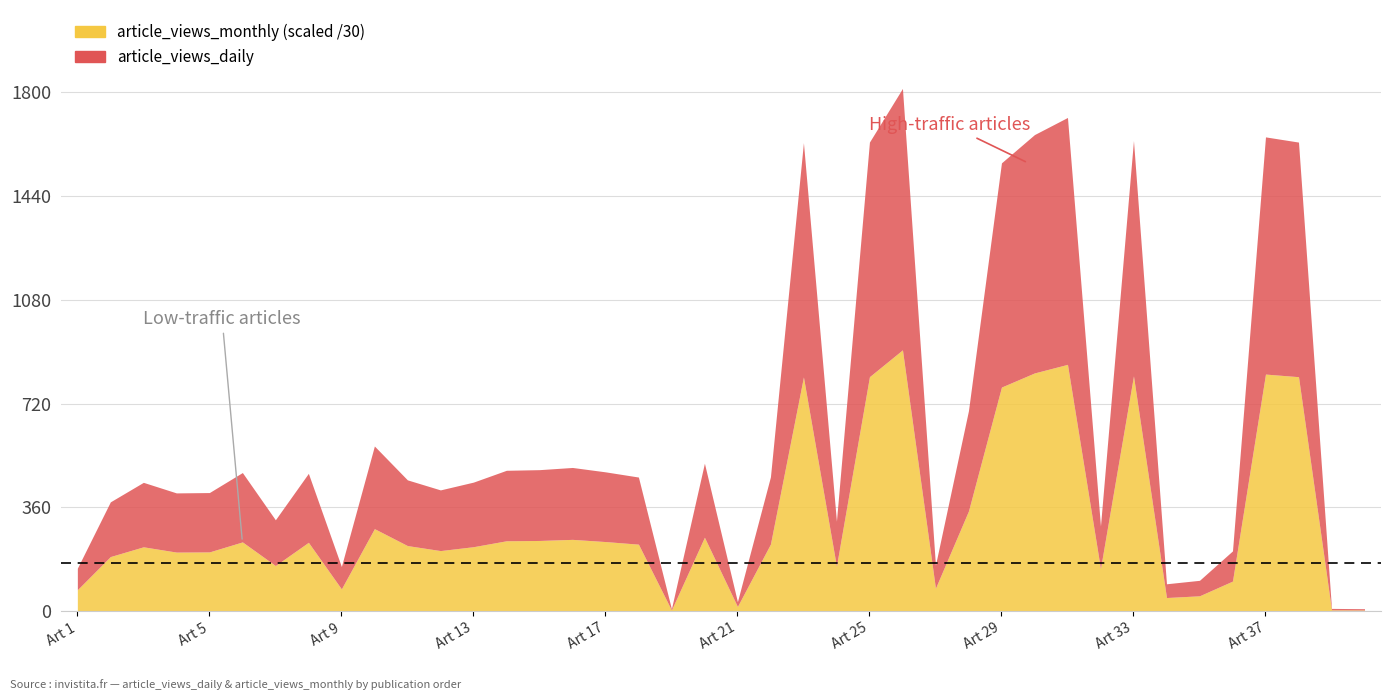

Does the chart display data point markers on the line(s)?

No